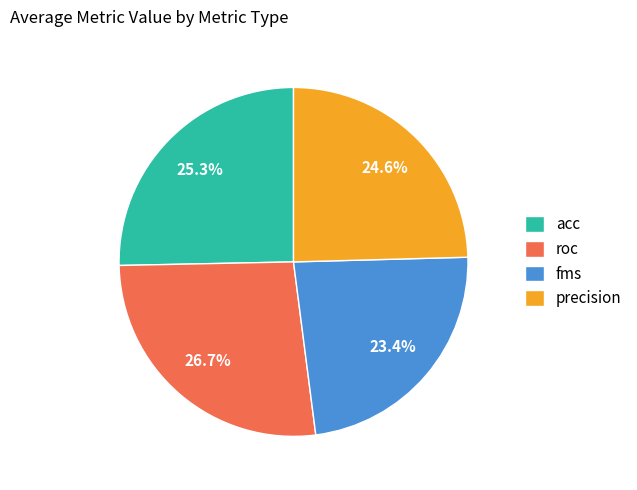

How many slices are in this pie chart?

4